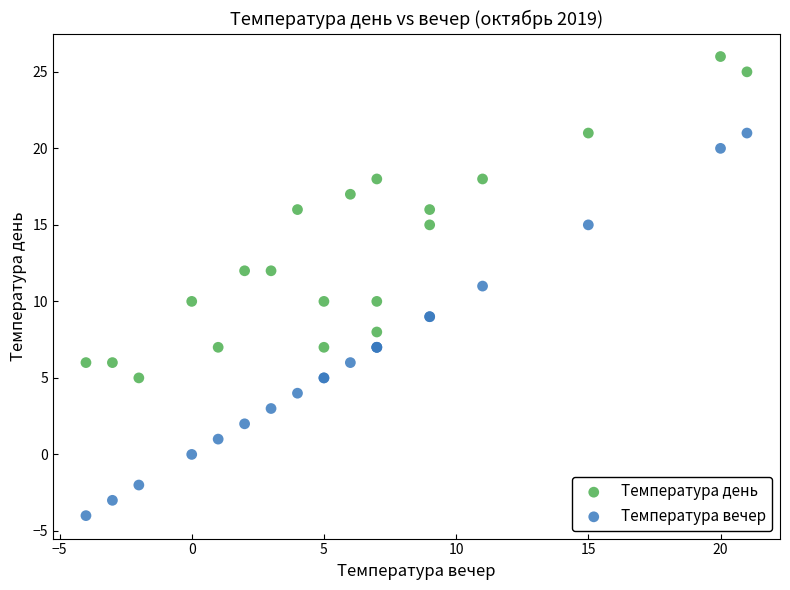

Which series has the largest Y range (max minus min)?

Температура вечер